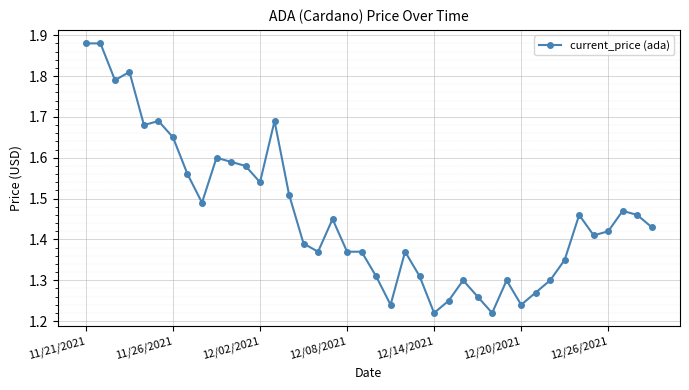

True or false: there are more than 0 points higher than both neighbors.

True